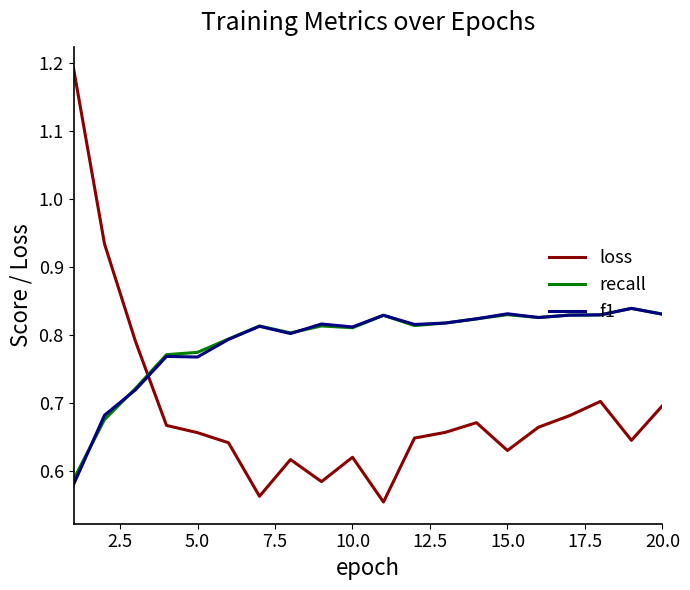

True or false: recall and loss intersect in this chart.

True